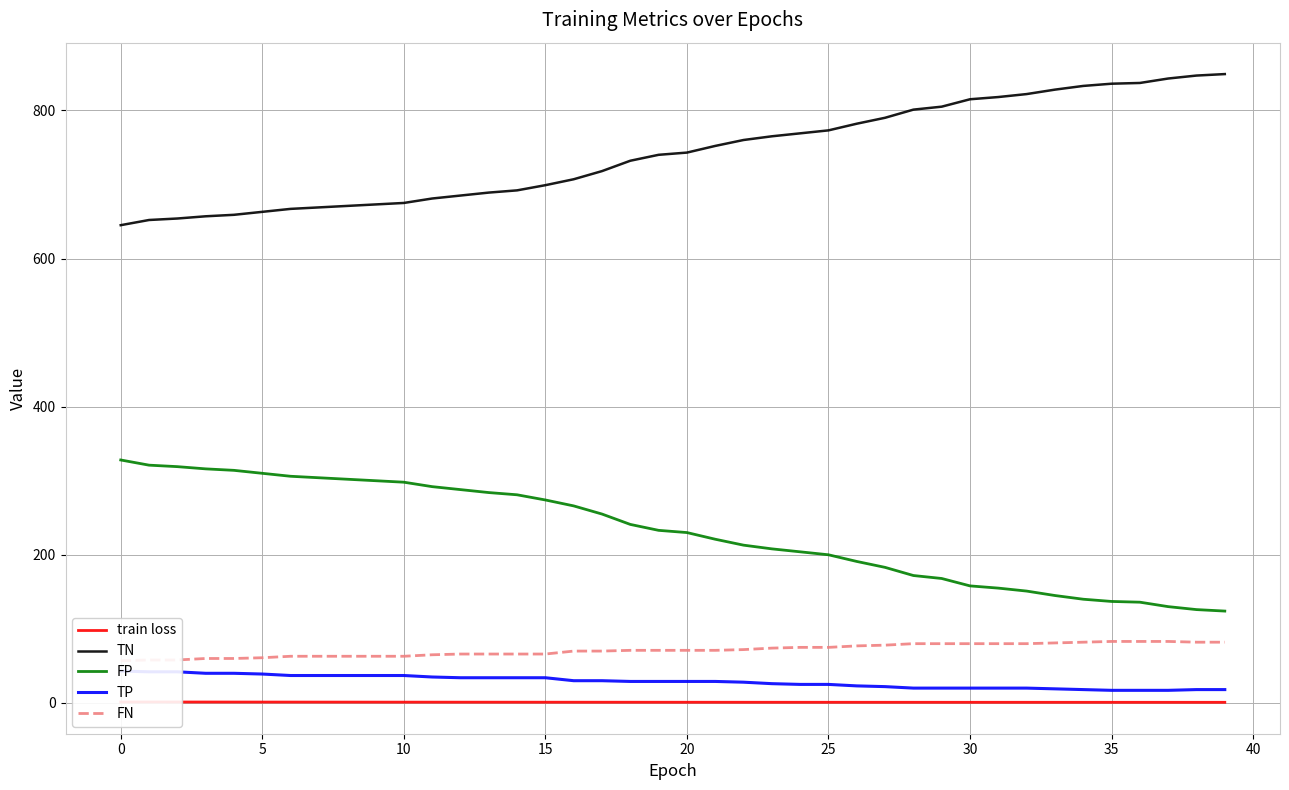

What is the minimum value for TN?

645